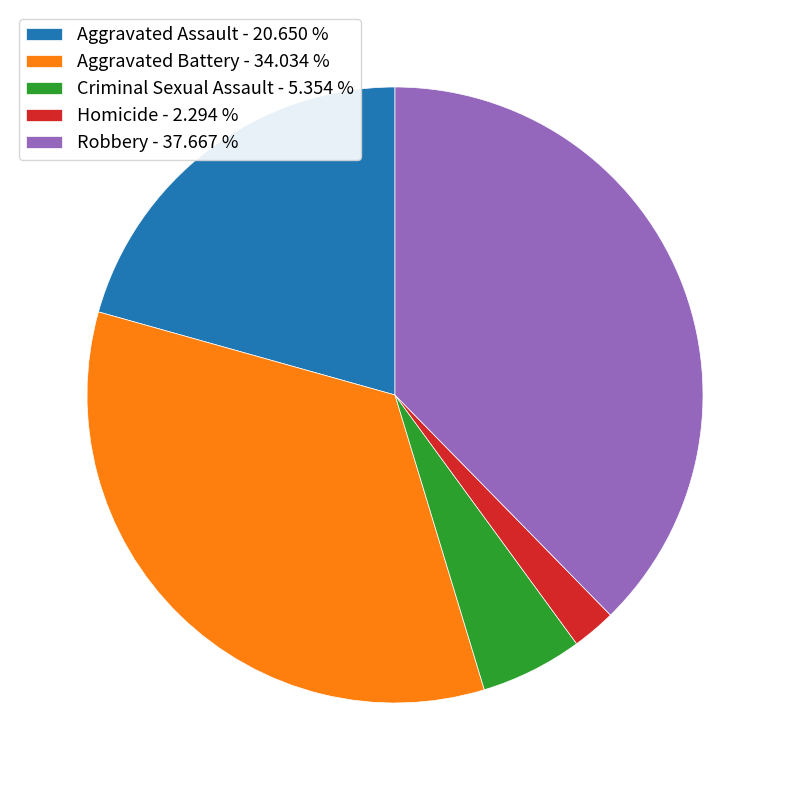

Rank the categories by value from lowest to highest.

Homicide, Criminal Sexual Assault, Aggravated Assault, Aggravated Battery, Robbery